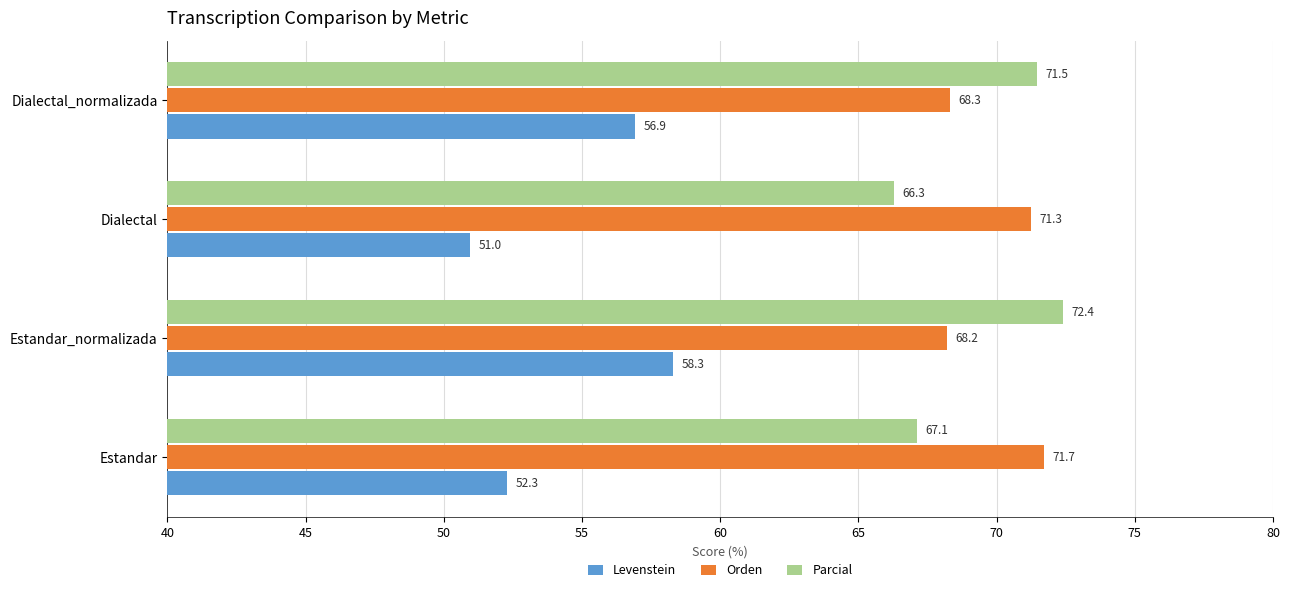

At which label does Orden reach its minimum?

Estandar_normalizada